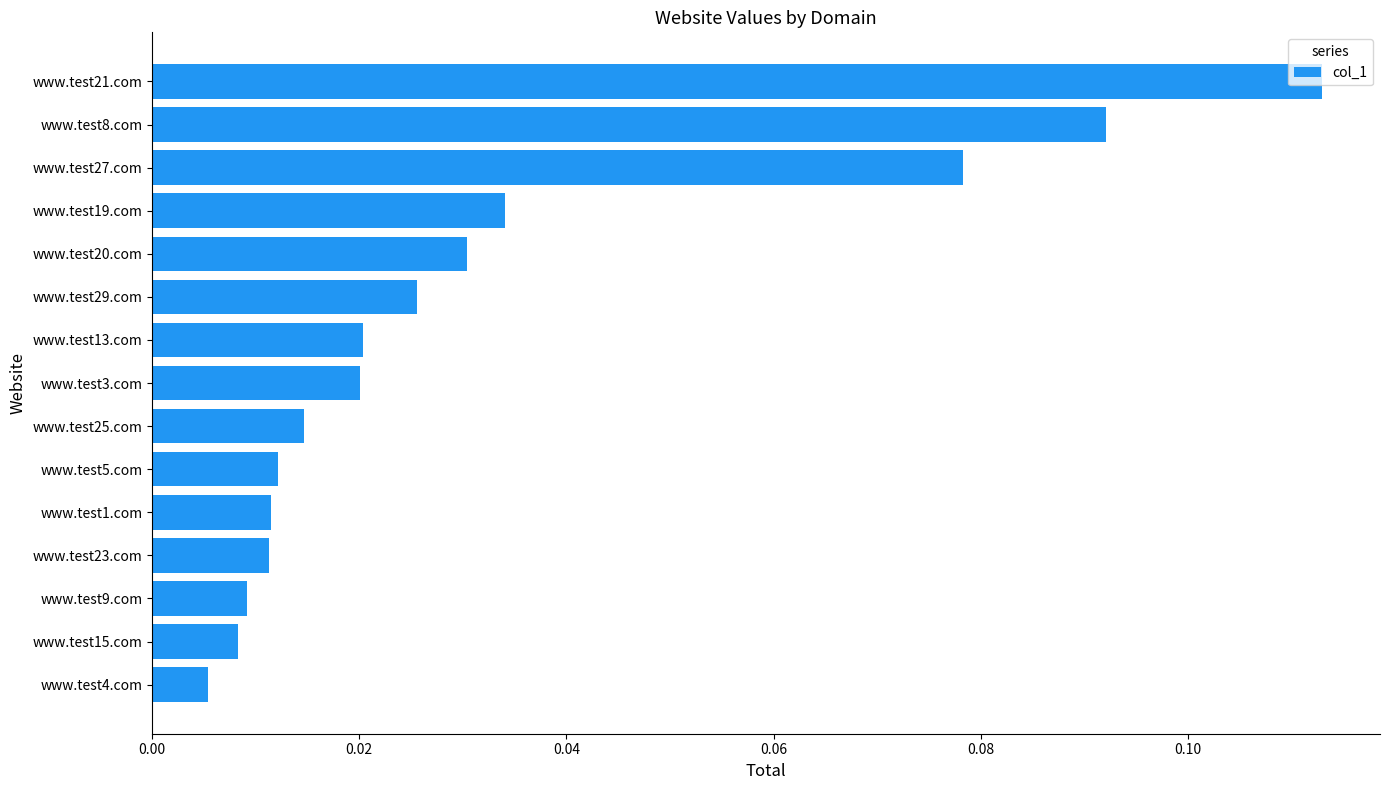

Which label corresponds to the largest value in the chart?

www.test21.com